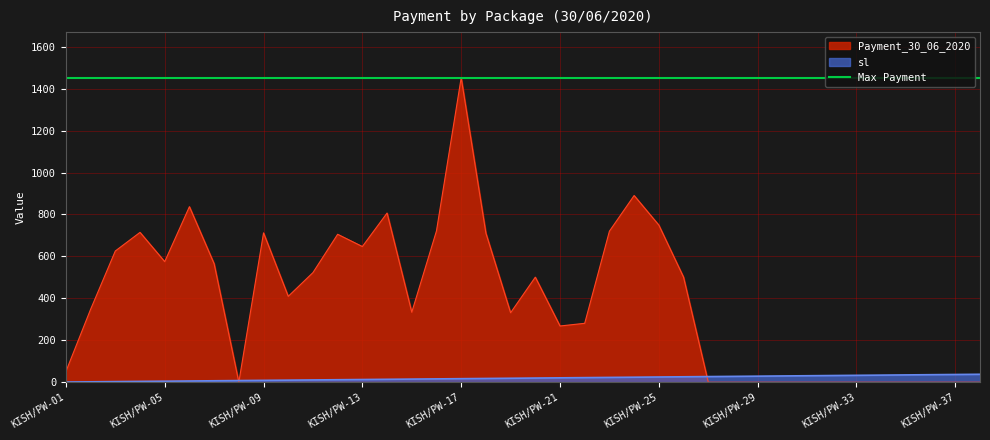

Reading left to right, extract all data points from this chart.

Payment_30_06_2020: 51.1	347.7	625.9	714.7	575.1	837.2	565.1	0.0	712.3	409.7	522.9	705.6	647.2	806.9	333.9	721.6	1452.0	711.0	331.4	501.1	268.2	281.1	720.3	890.4	749.4	501.1	0.0	0.0	0.0	0.0	0.0	0.0	0.0	0.0	0.0	0.0	0.0	0.0
sl: 1.0	2.0	3.0	4.0	5.0	6.0	7.0	8.0	9.0	10.0	11.0	12.0	13.0	14.0	15.0	16.0	17.0	18.0	19.0	20.0	21.0	22.0	23.0	24.0	25.0	26.0	27.0	28.0	29.0	30.0	31.0	32.0	33.0	34.0	35.0	36.0	37.0	38.0